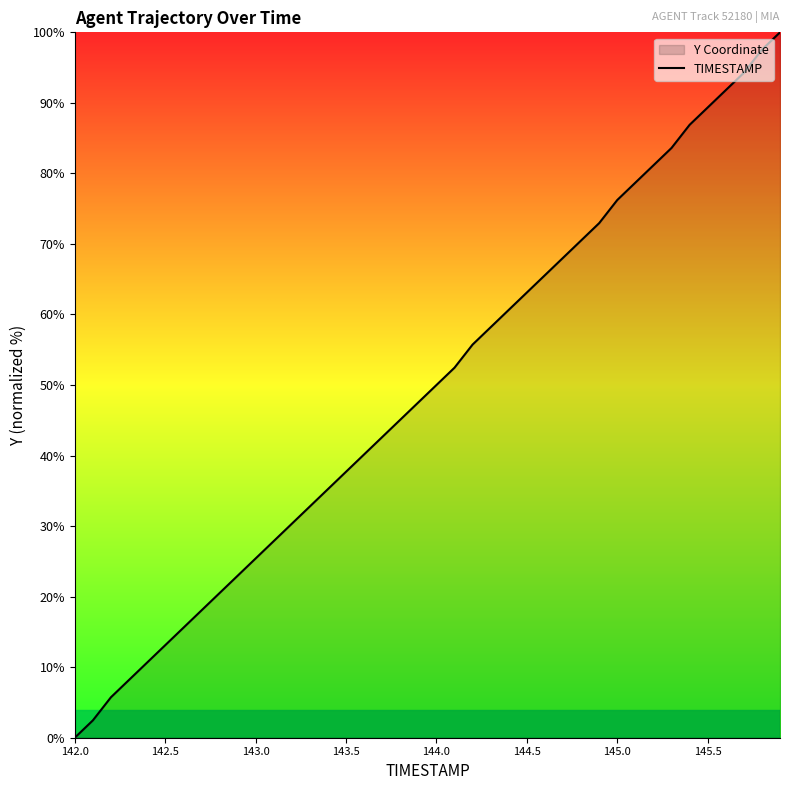

How many lines are shown in the chart?

1